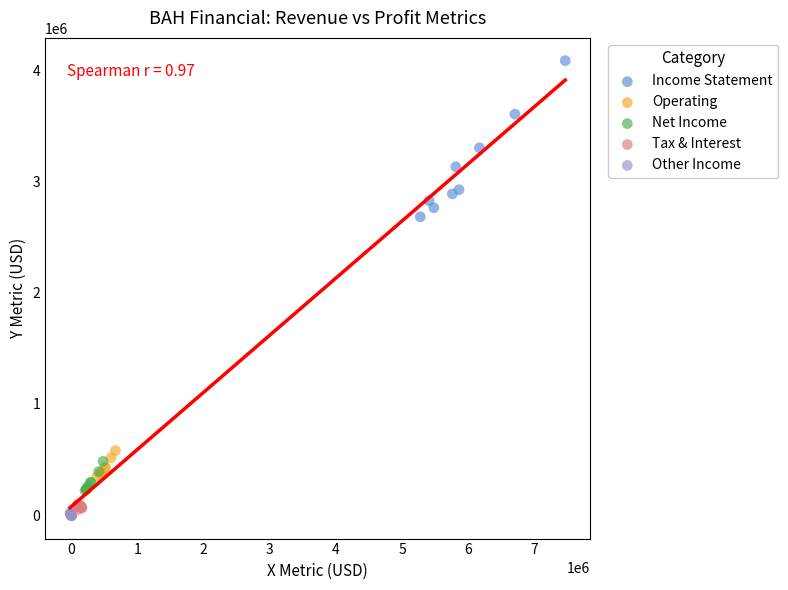

Which series reaches the maximum Y coordinate?

Income Statement